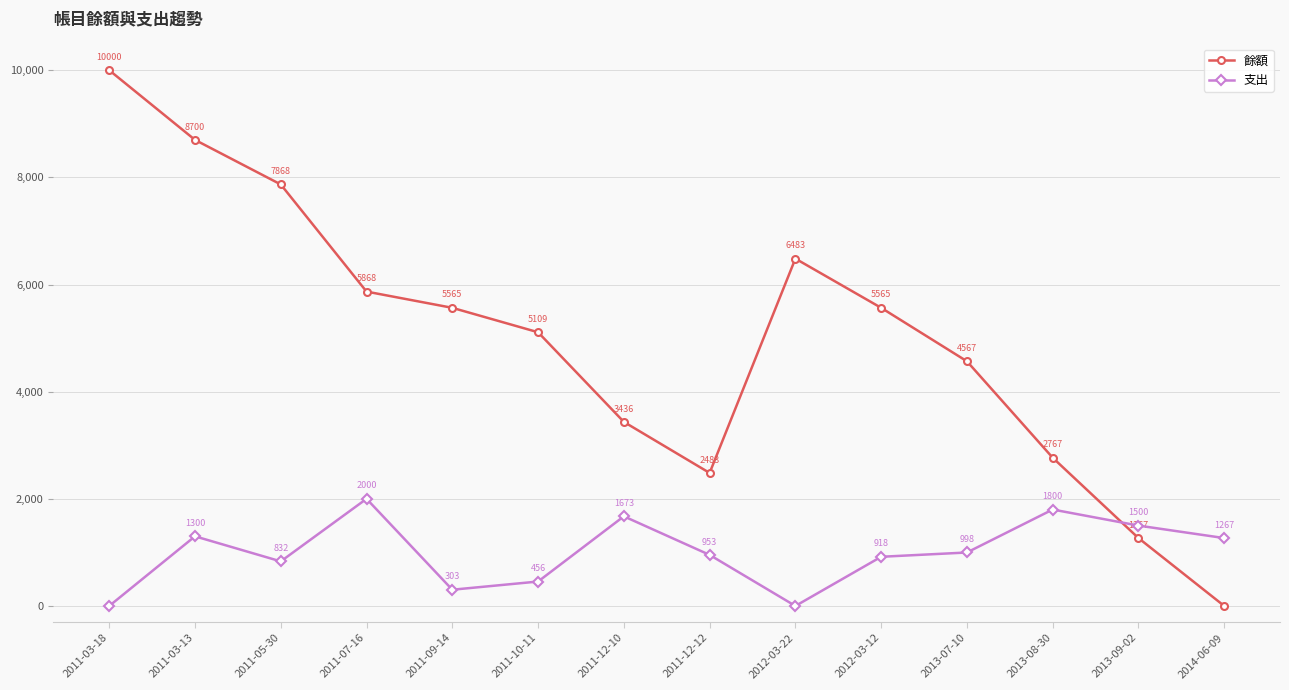

How many lines are shown in the chart?

2